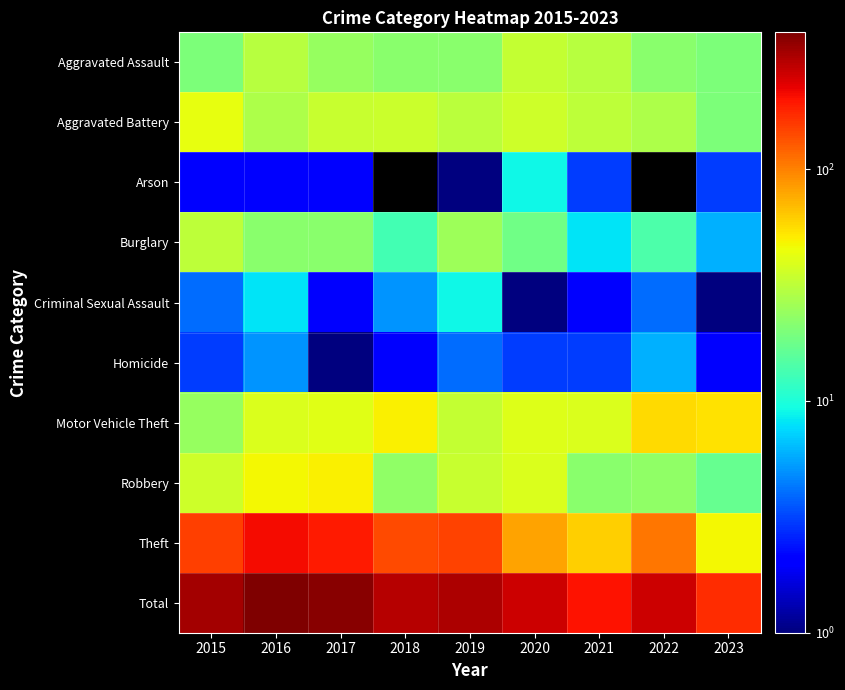

List the series in order of their peak value, highest first.

Total, Theft, Motor Vehicle Theft, Robbery, Aggravated Battery, Aggravated Assault, Burglary, Arson, Criminal Sexual Assault, Homicide